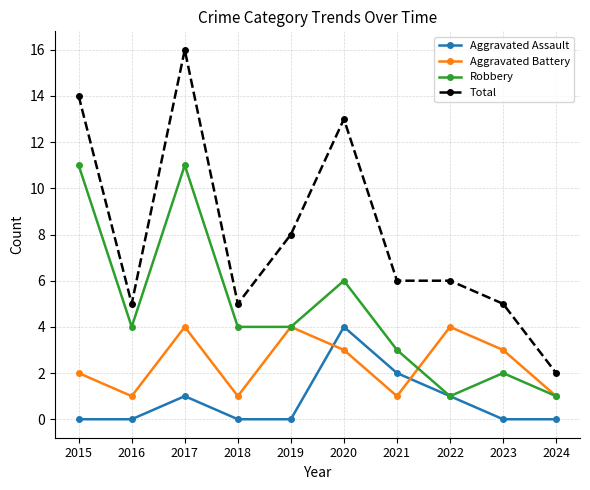

True or false: Total and Robbery intersect in this chart.

False